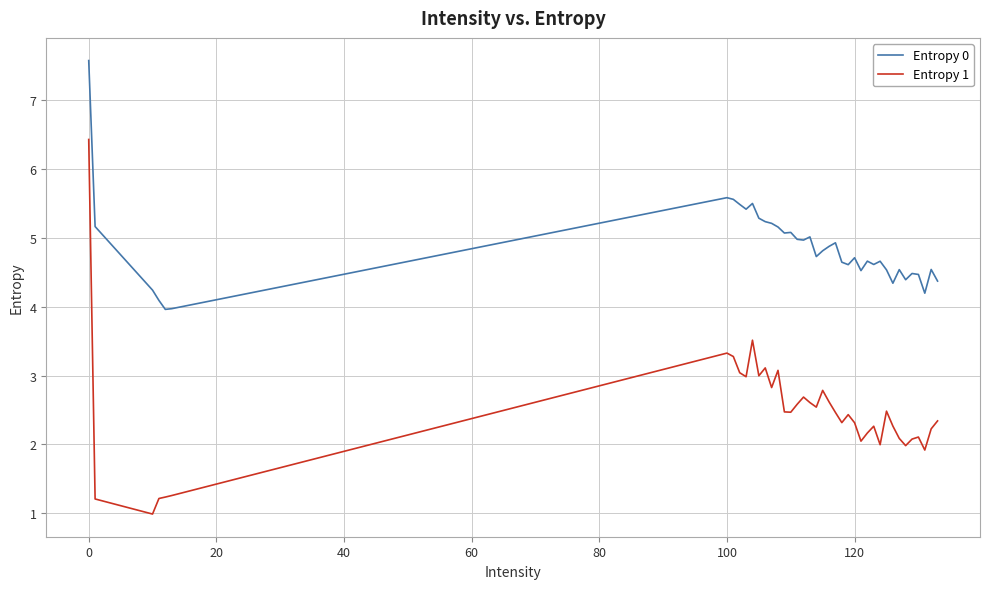

In Entropy 1, how many points are higher than both neighbors (excluding endpoints)?

10